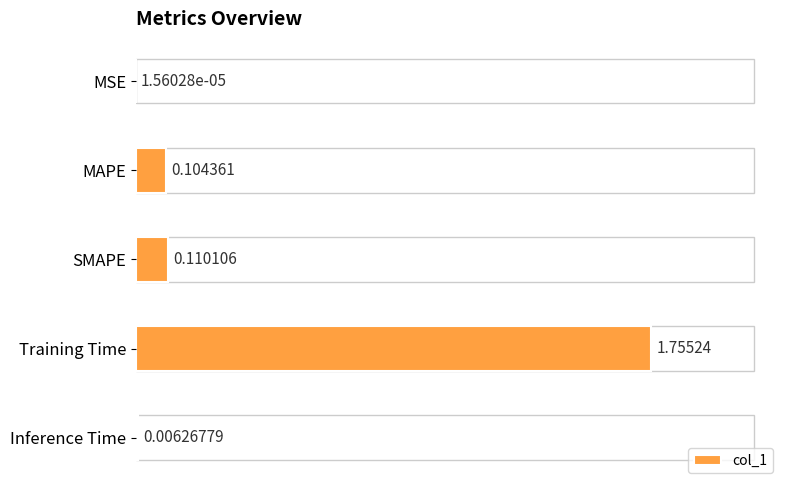

Where is the data nearest to the value 0?

MSE